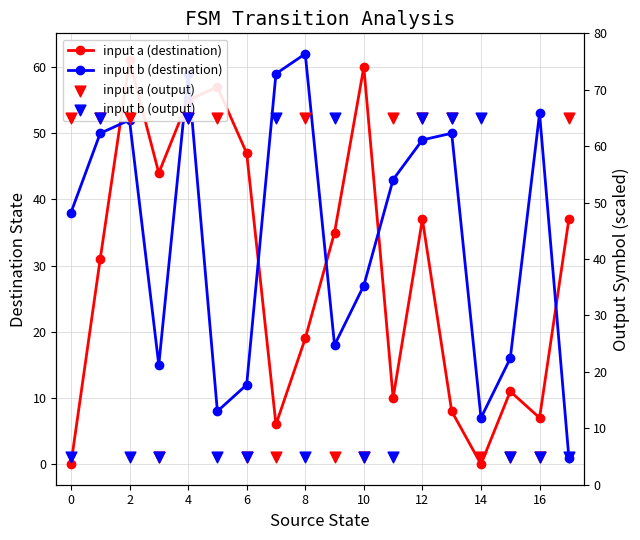

Which series has the largest total across all categories?

input a (output)